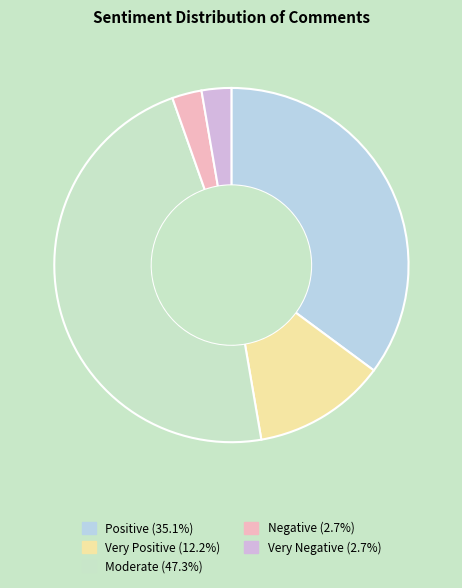

How many slices are in this pie chart?

5